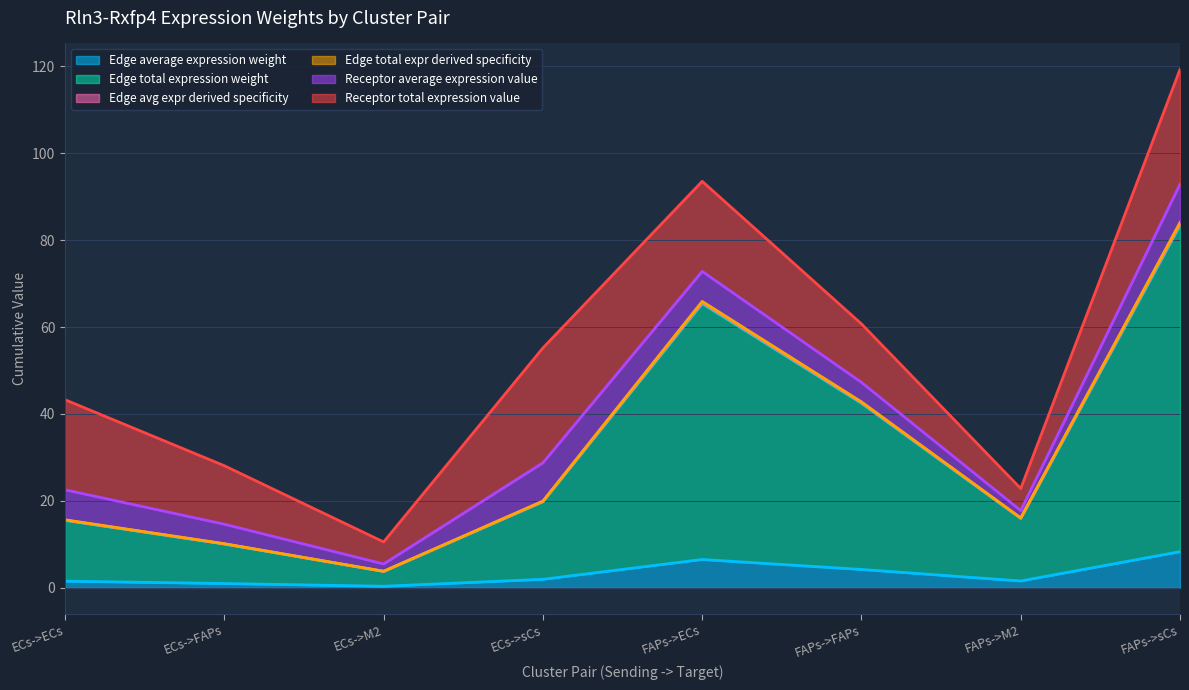

What is the smallest value displayed?

0.4